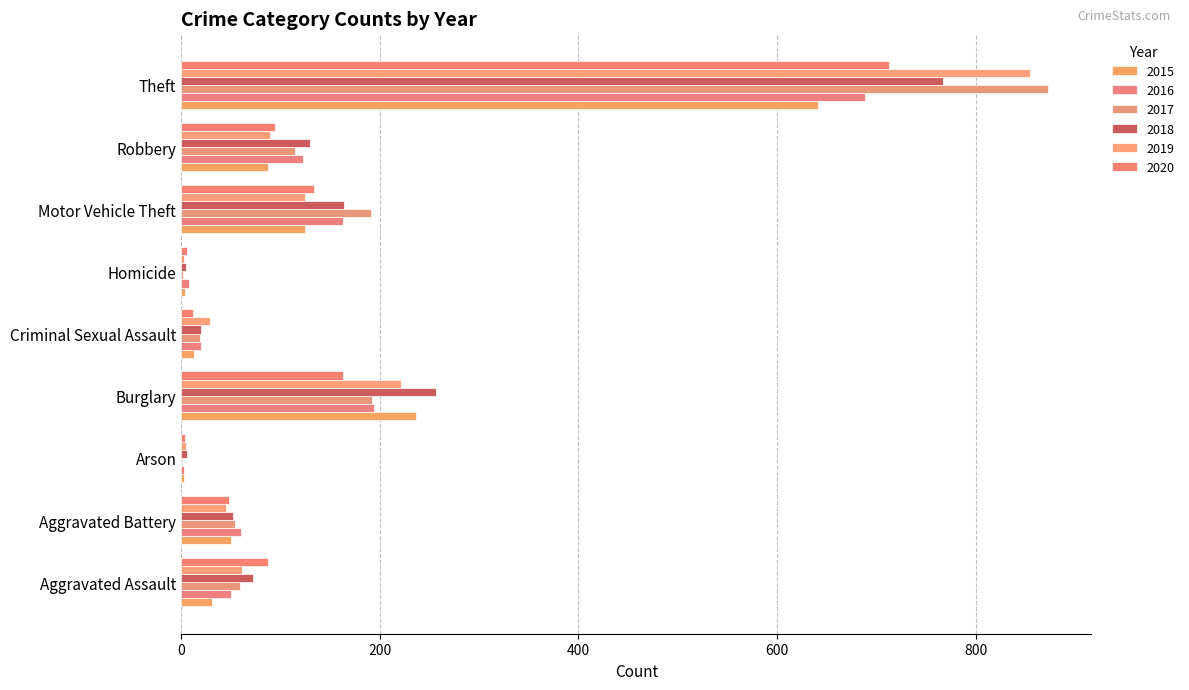

Count the number of categories in the chart.

9